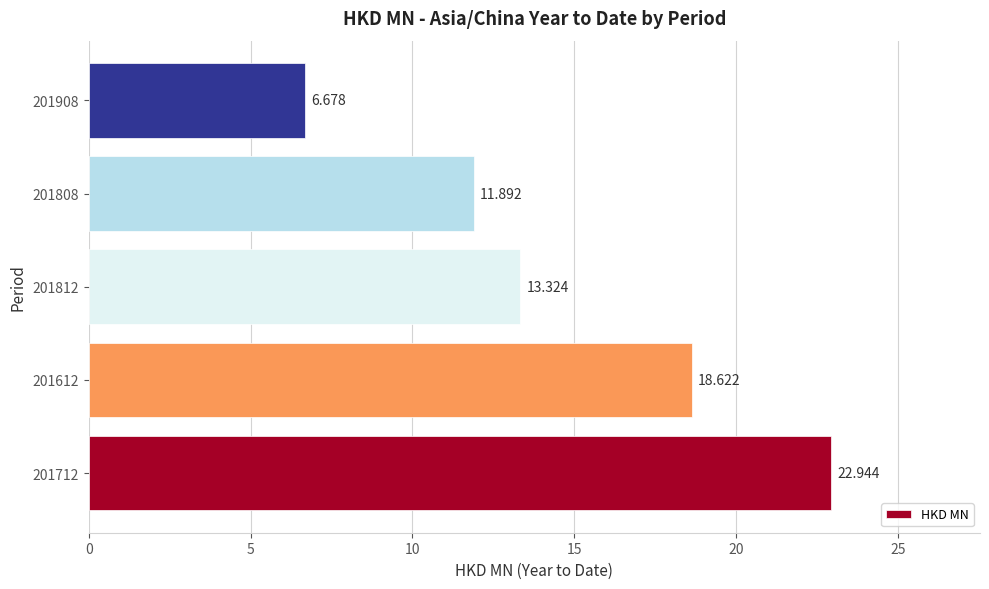

Rank the categories by value from lowest to highest.

201908, 201808, 201812, 201612, 201712